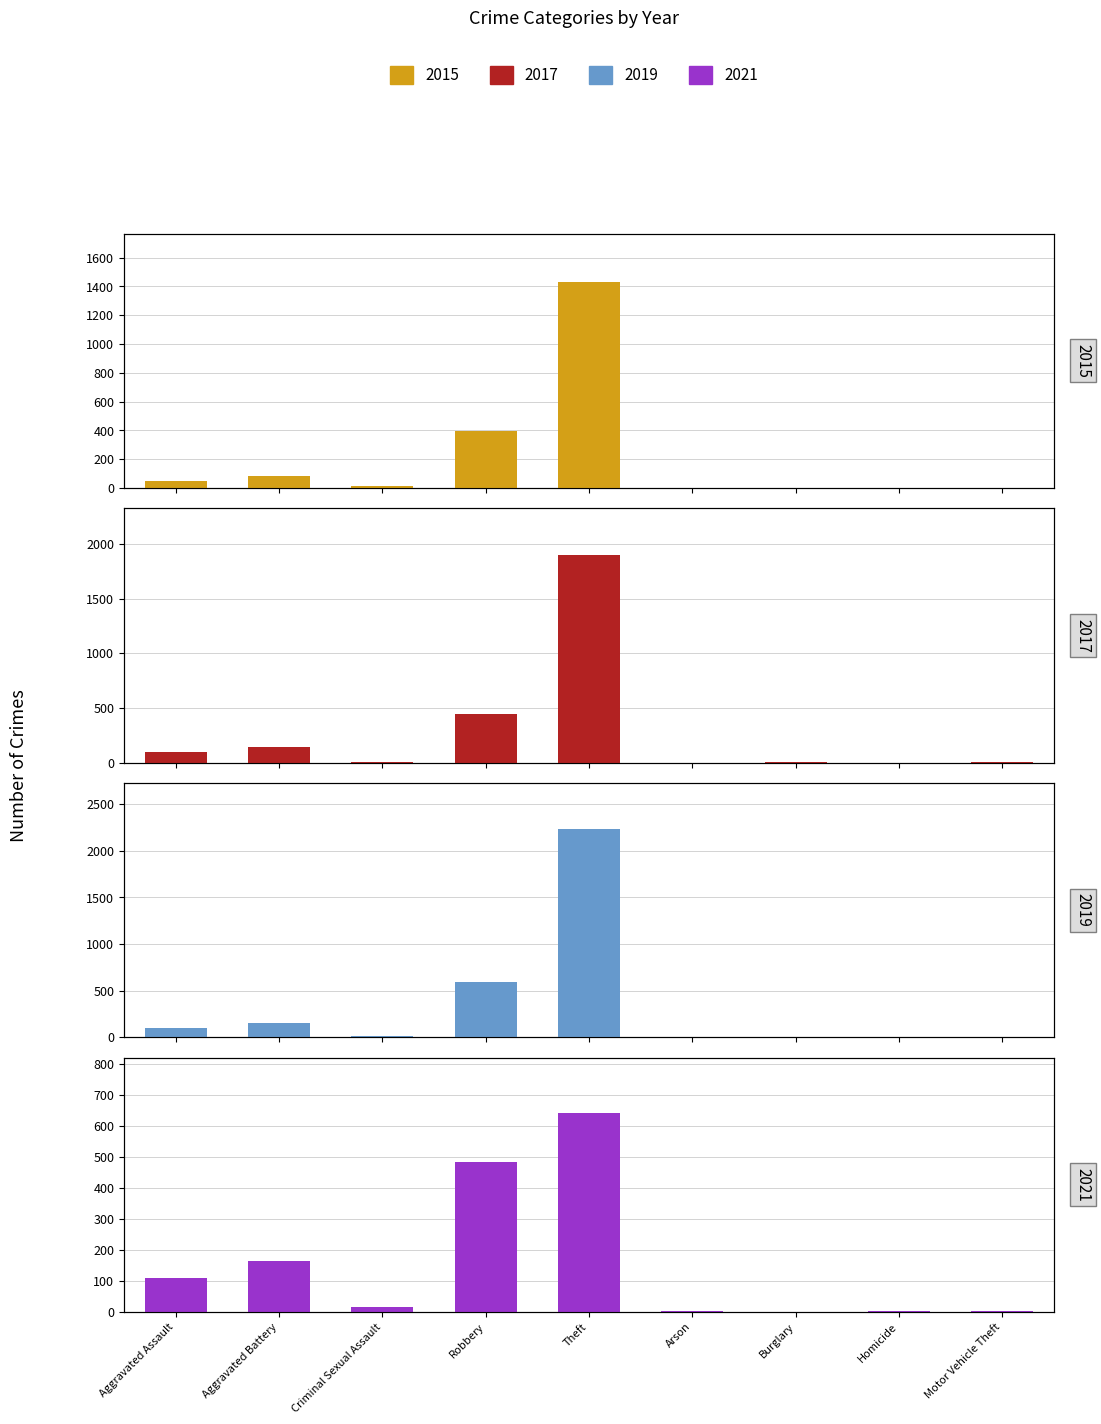

How many distinct data groups are displayed?

4